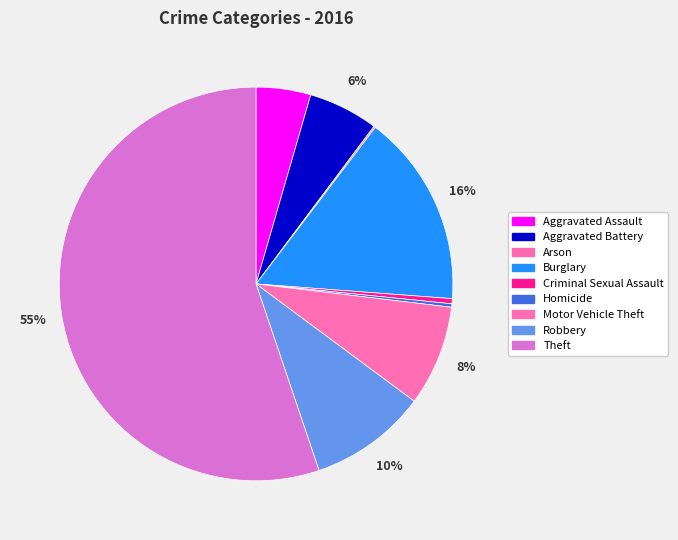

Is there a majority slice in this chart?

Yes